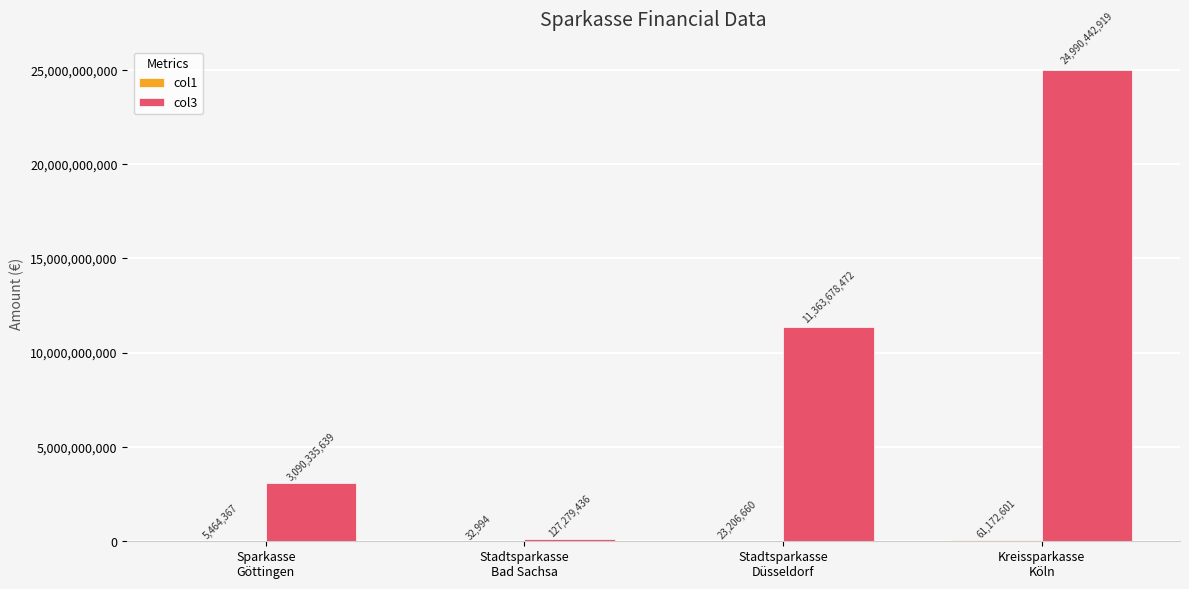

True or false: col3 has a value of 8653932476.0 at Kreissparkasse
Köln.

False